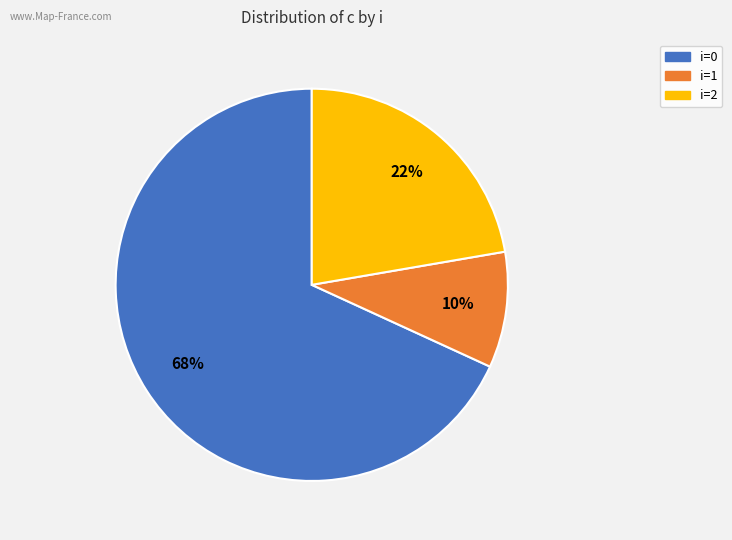

Do i=0 and i=2 together represent more than half of the pie?

Yes